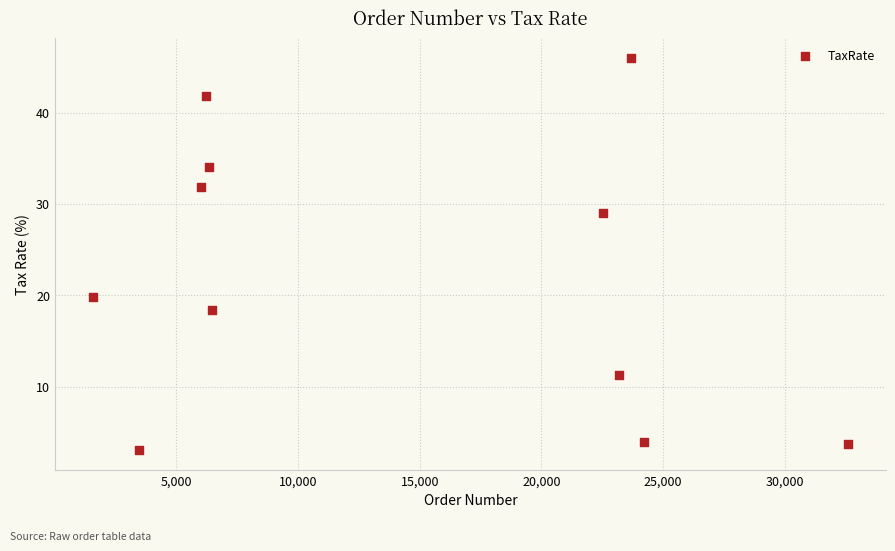

What Y value in the scatter plot is closest to 24?

19.8